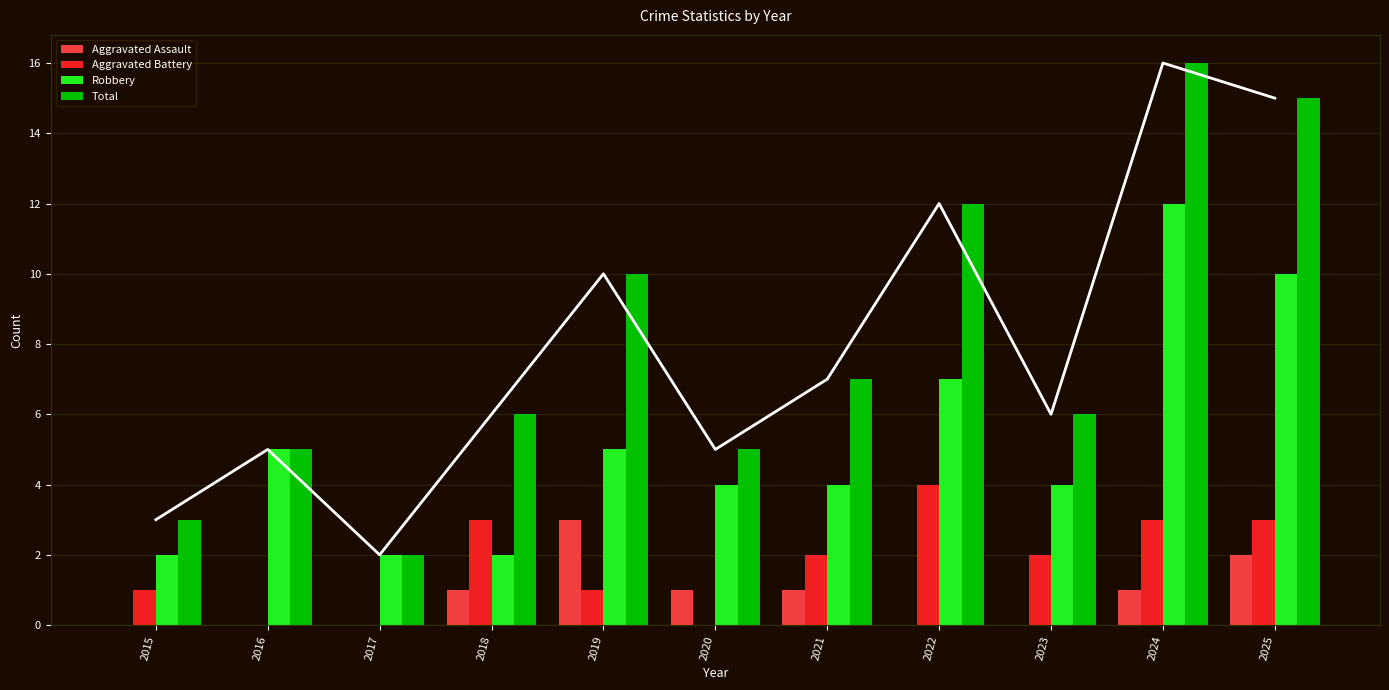

The Total series shows 2 at 2020. True or false?

False